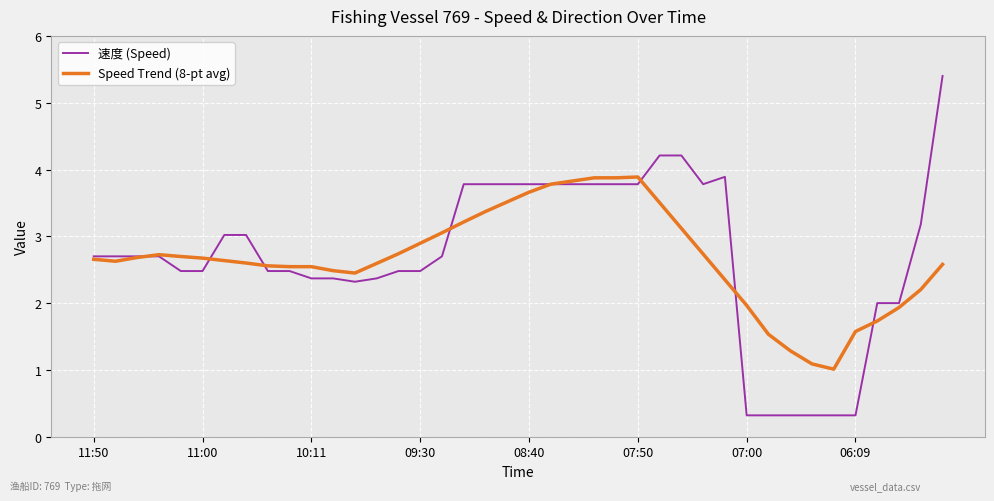

Rank the series by their maximum value, from highest to lowest.

速度 (Speed), Speed Trend (8-pt avg)